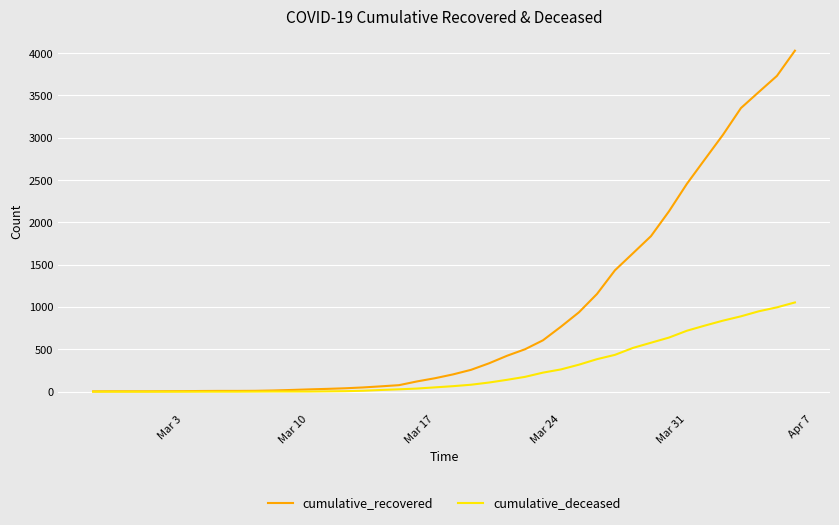

What are all the series names shown in the legend?

cumulative_recovered, cumulative_deceased